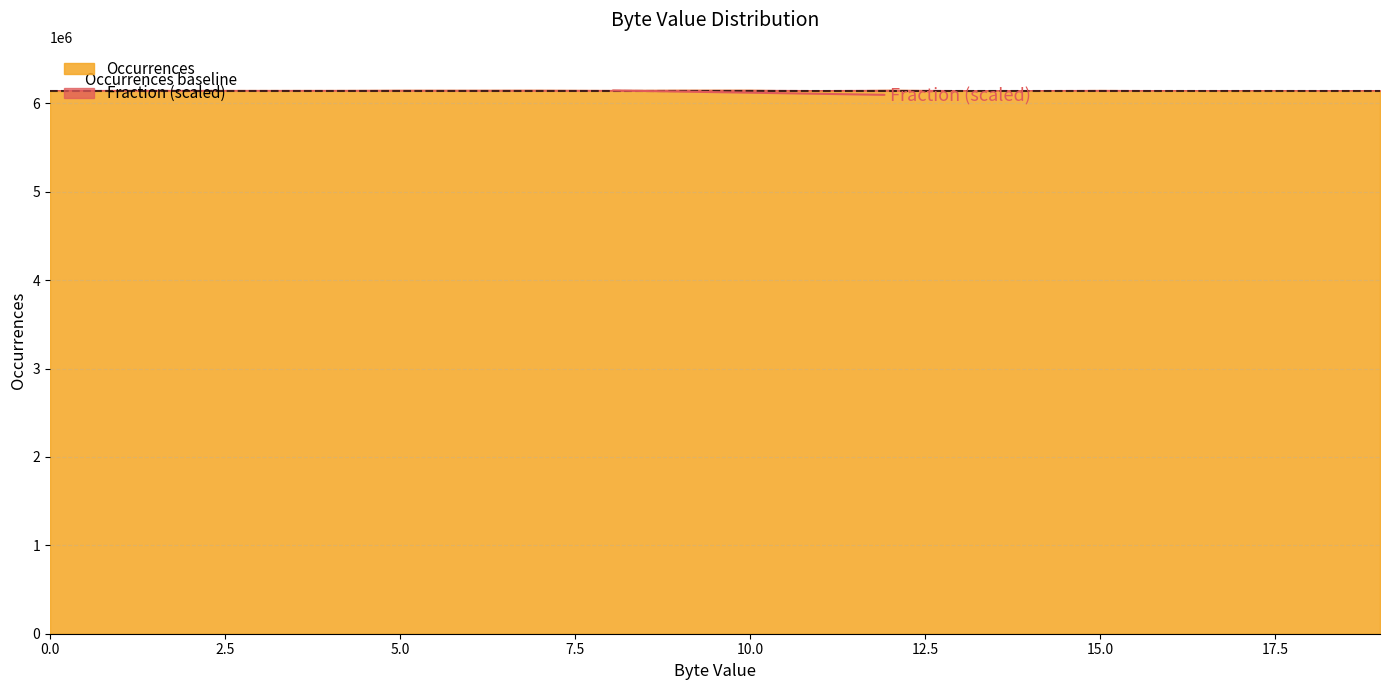

The value at 15 is 8244846. True or false?

False